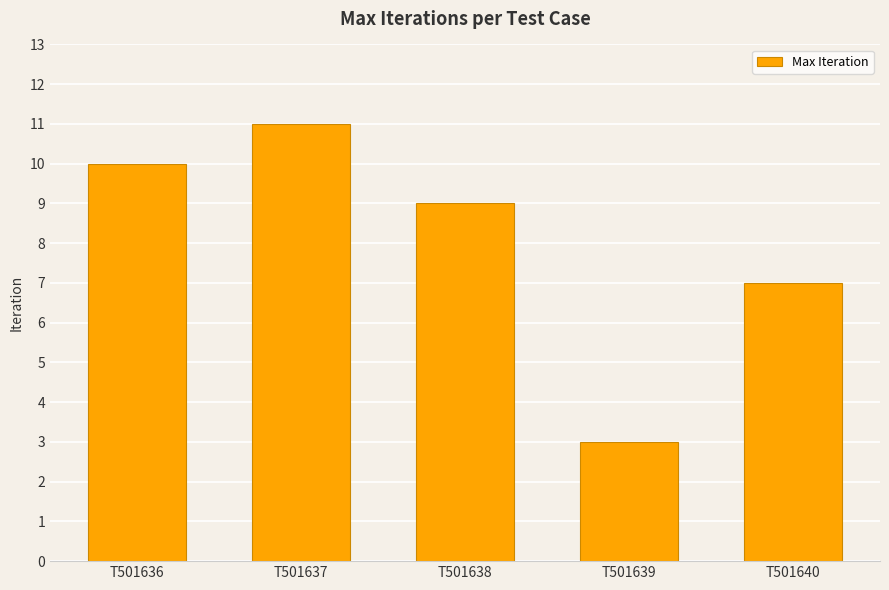

What is the ratio of the value at T501637 to the value at T501636?

1.1